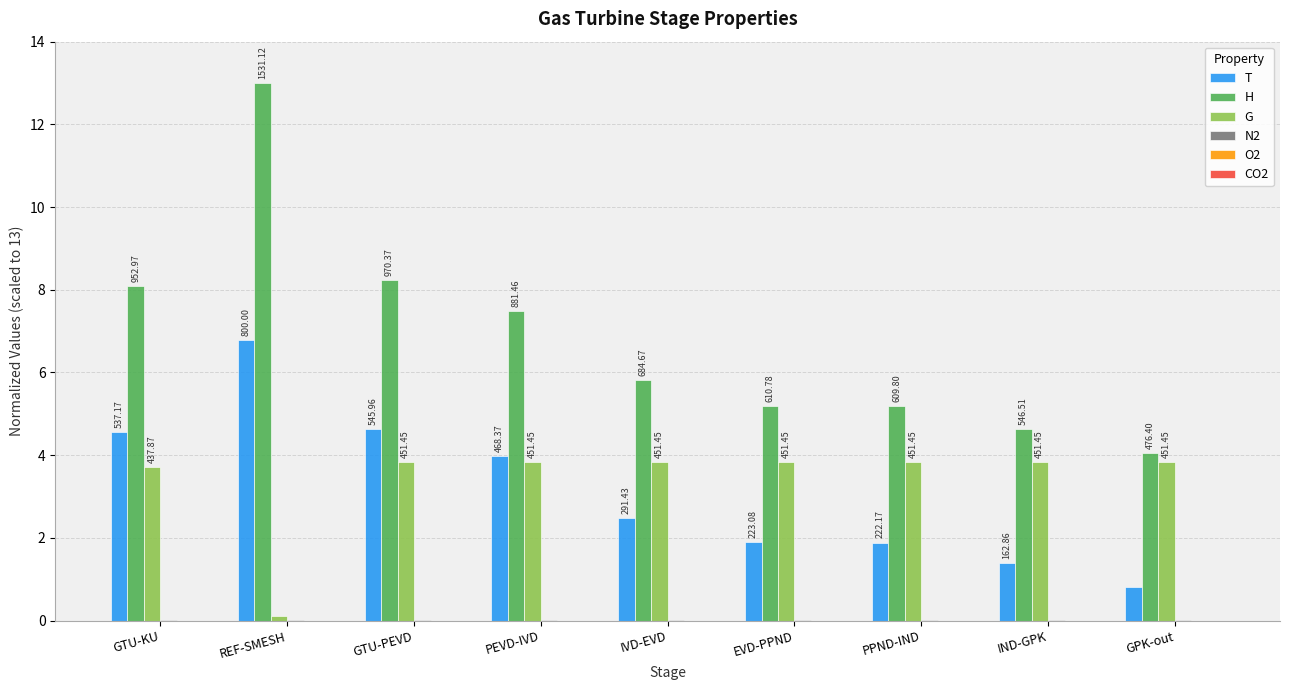

What is the sum of all G values?

30.7